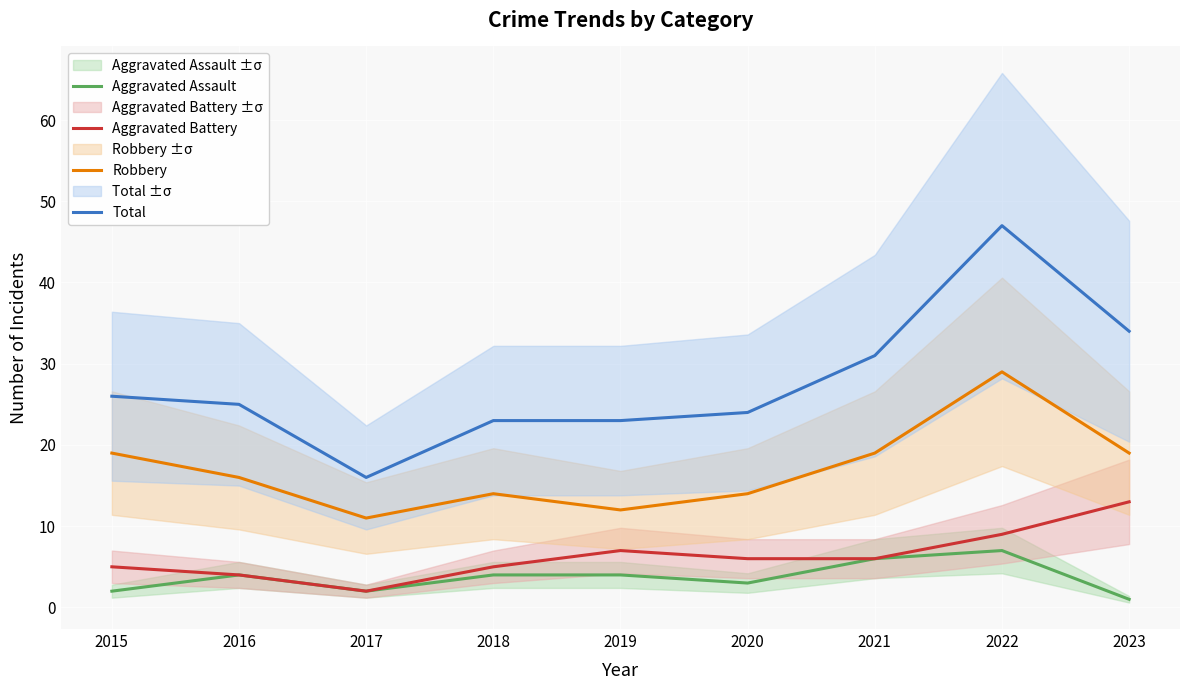

Which has a higher value, 2016 or 2017?

2016